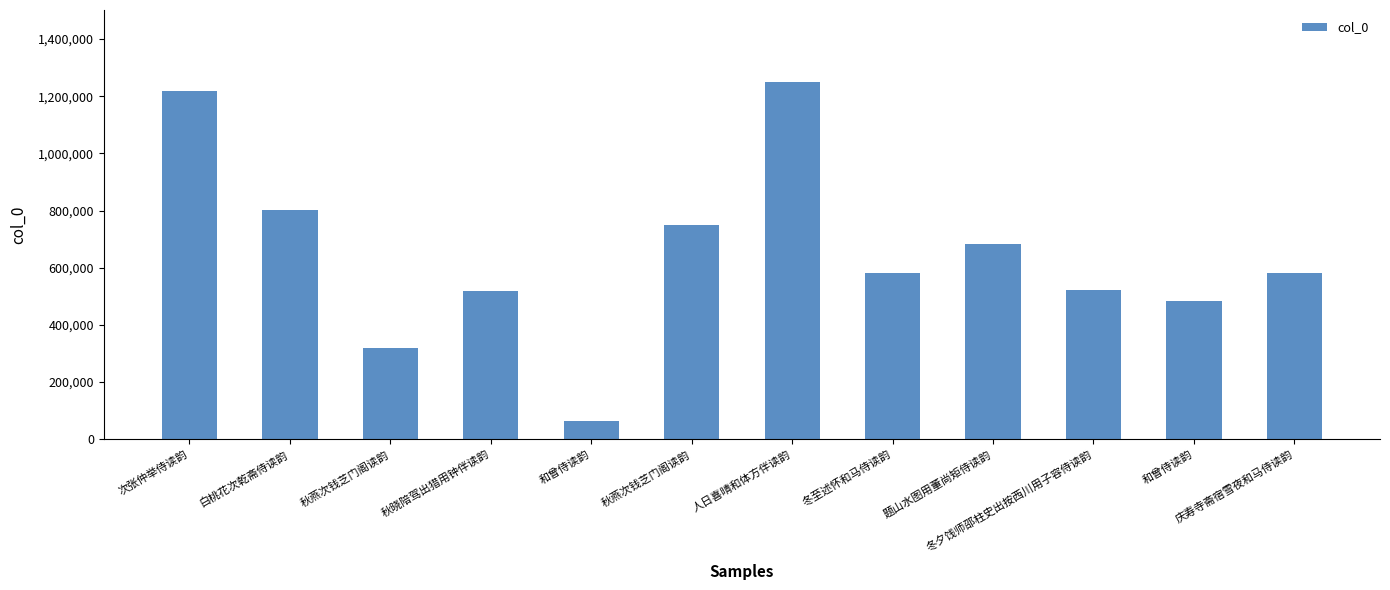

What is the ratio of the value at 和曾侍读韵 to the value at 人日喜晴和体方伴读韵?

0.1